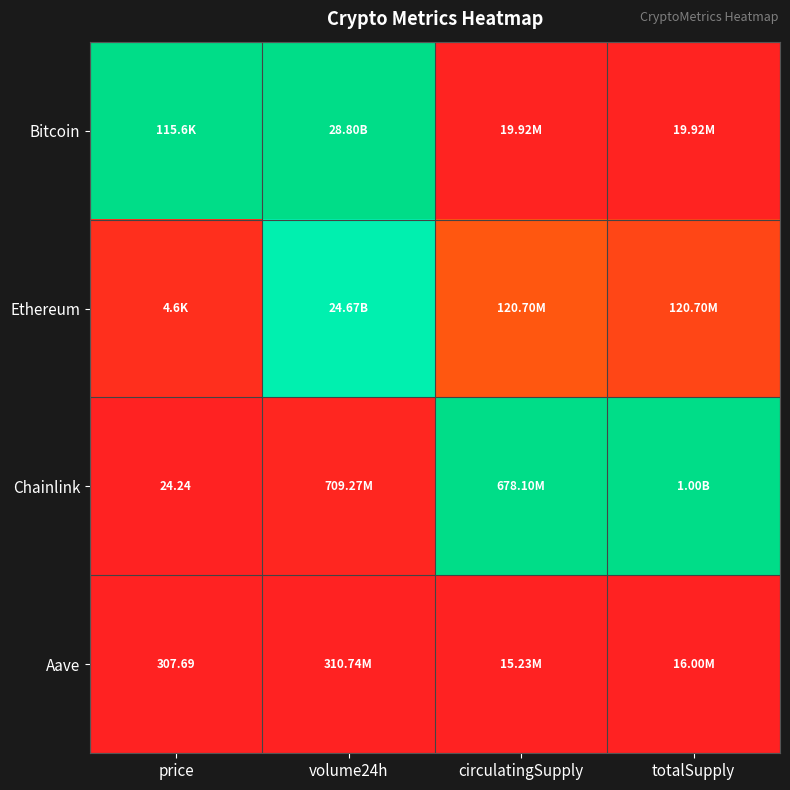

Which has a higher value, volume24h or circulatingSupply?

volume24h